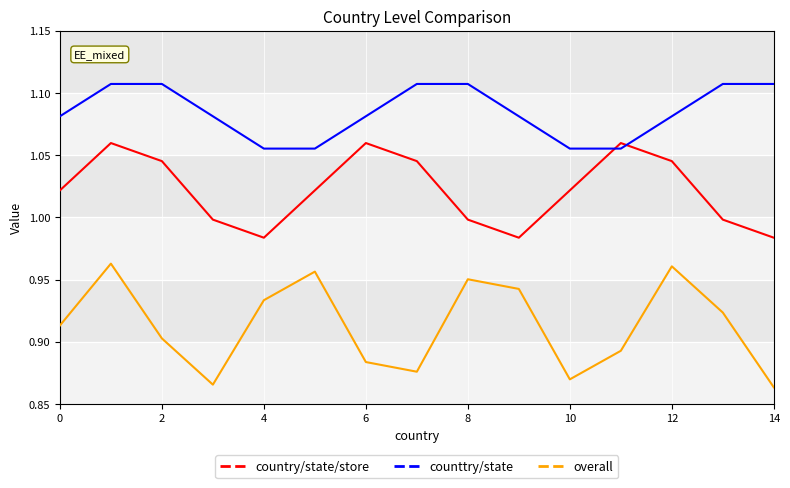

Rank the series by their average value, from highest to lowest.

counttry/state, country/state/store, overall